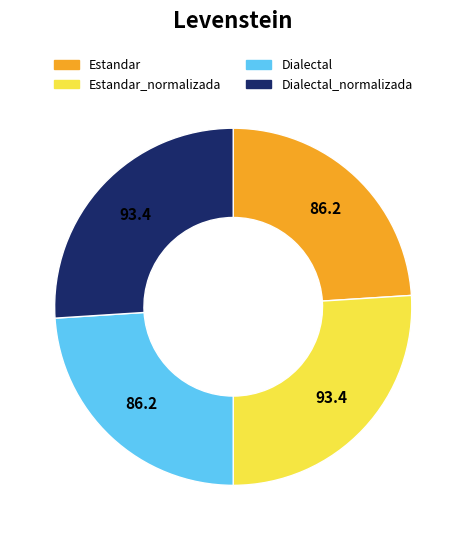

True or false: Dialectal_normalizada accounts for 26% of the total.

True